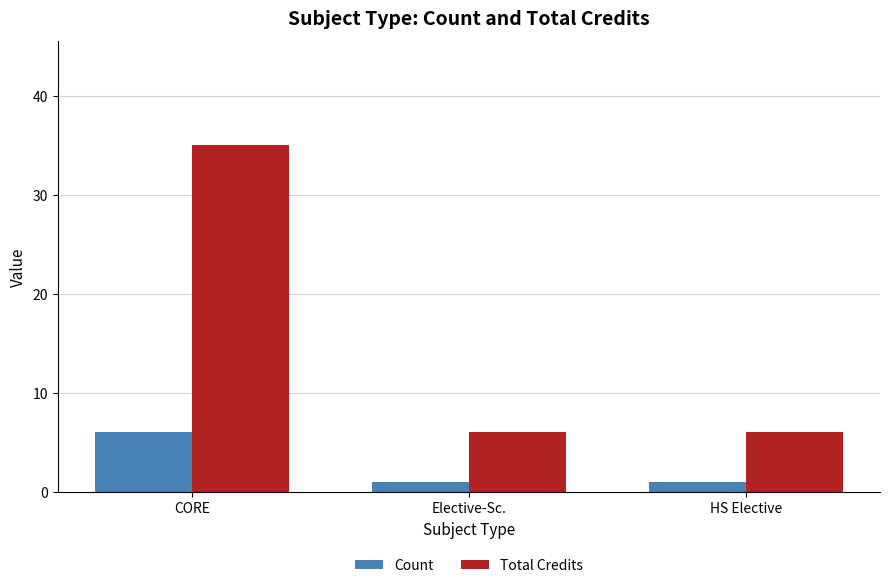

At Elective-Sc., list the series in order from largest to smallest.

Total Credits, Count